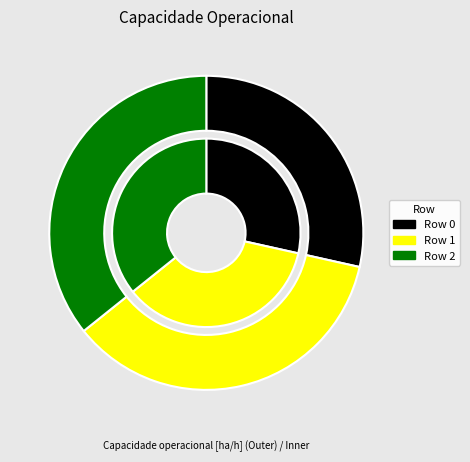

Rank the categories by value from lowest to highest.

0, 2, 1